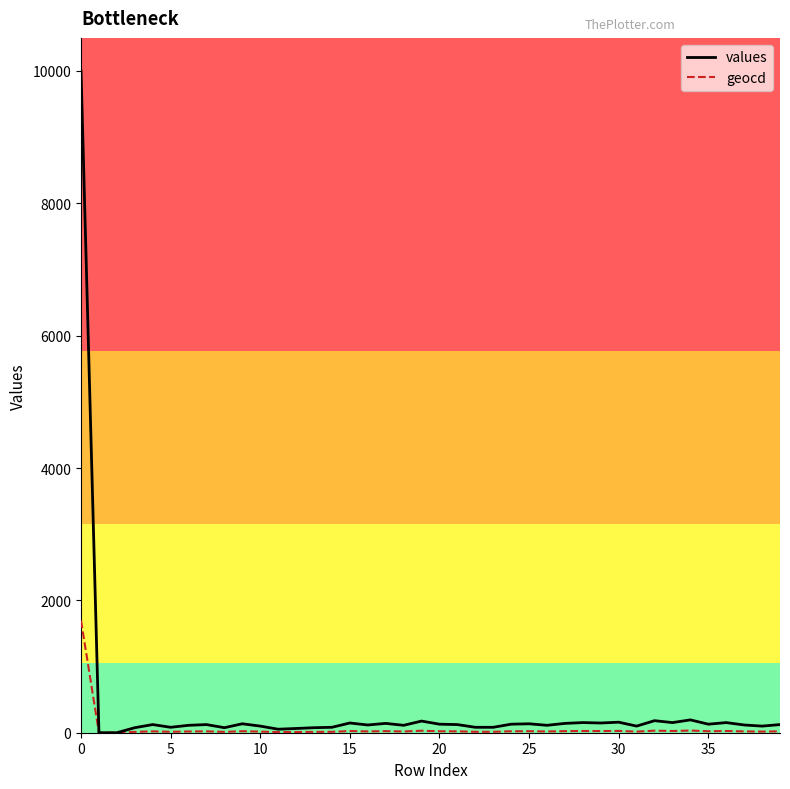

What is the maximum value for values?

10000